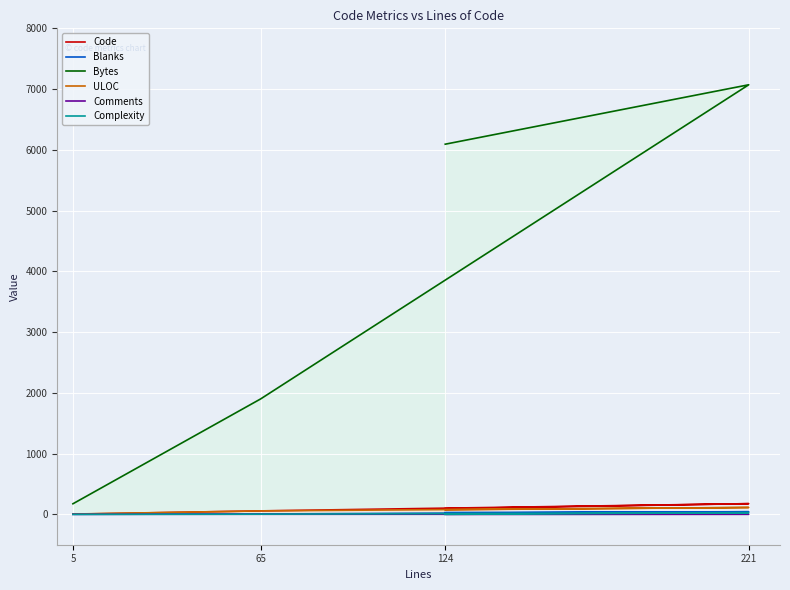

How many lines are shown in the chart?

6